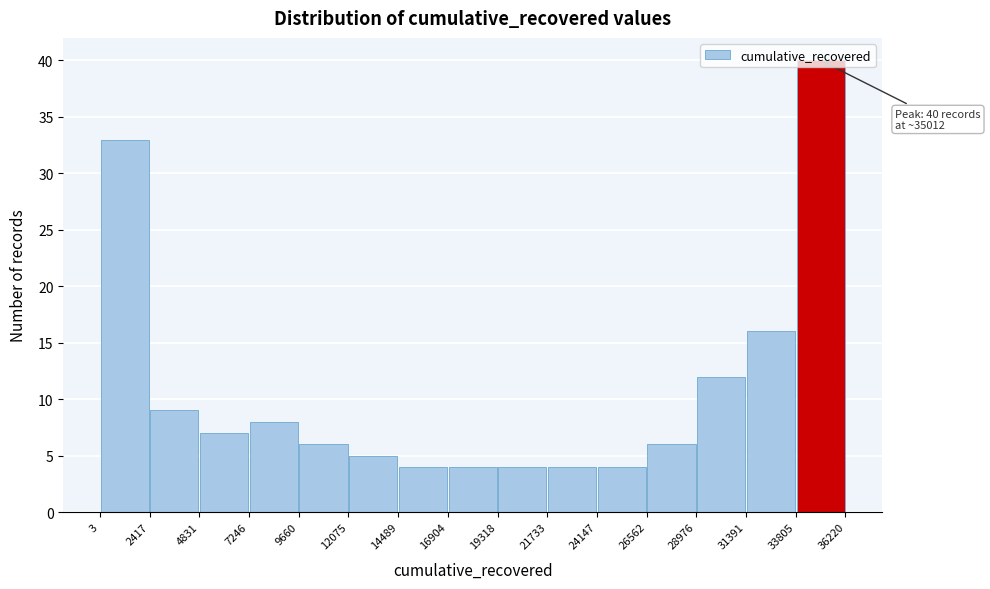

Which range on the x-axis has the tallest bar?

33805 to 36220